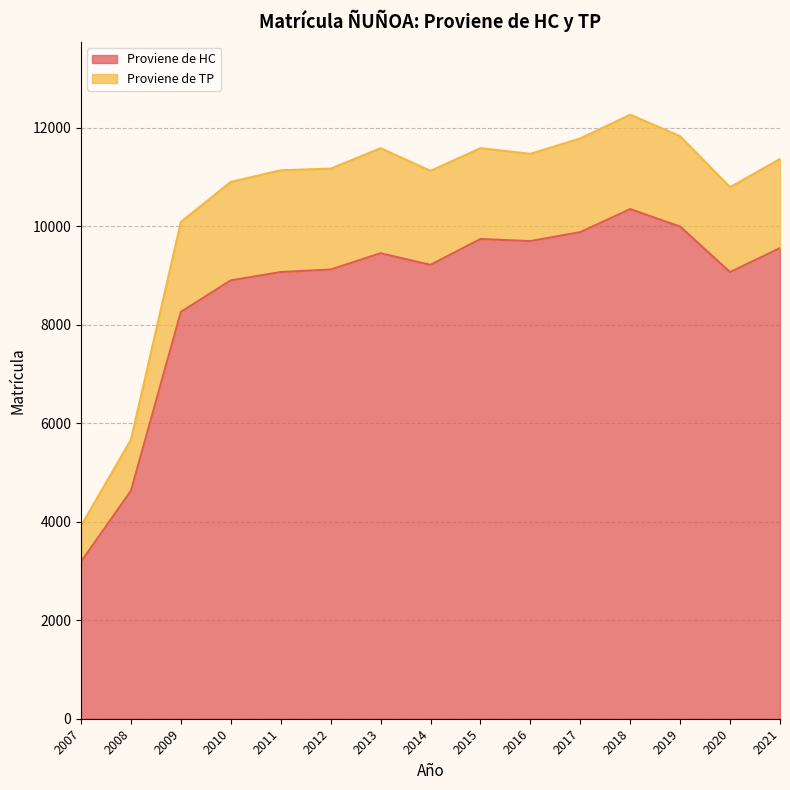

Which has a higher value, 2016 or 2009?

2016